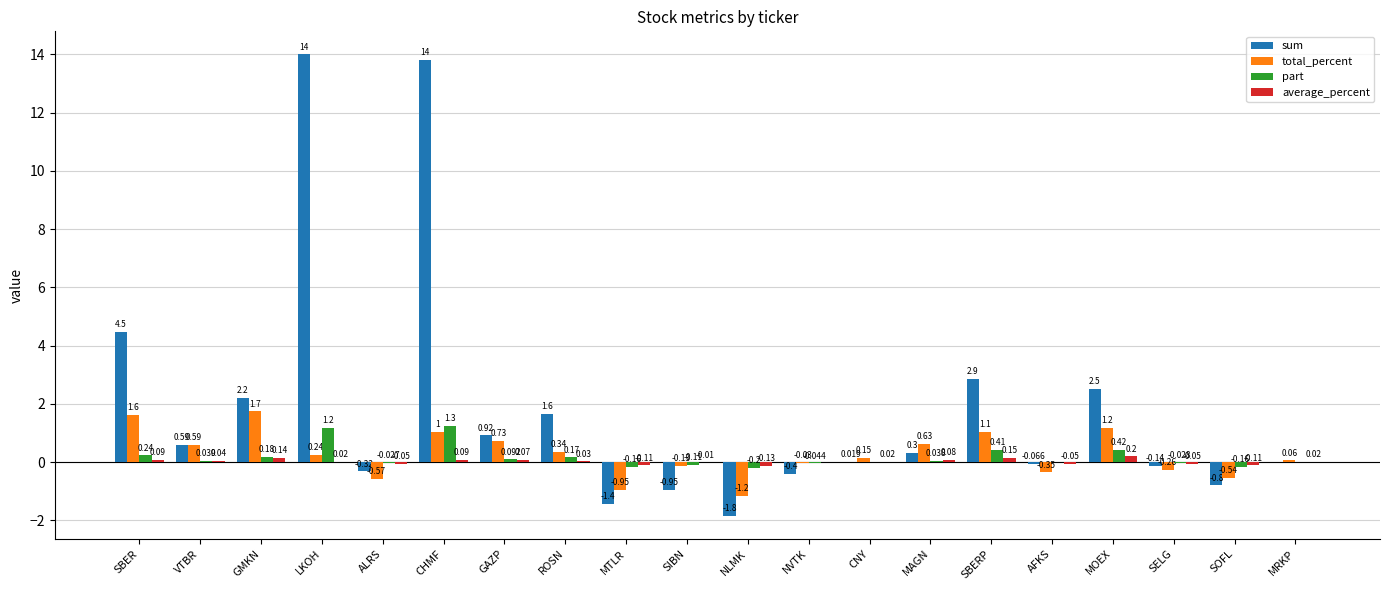

What are all the series names shown in the legend?

sum, total_percent, part, average_percent